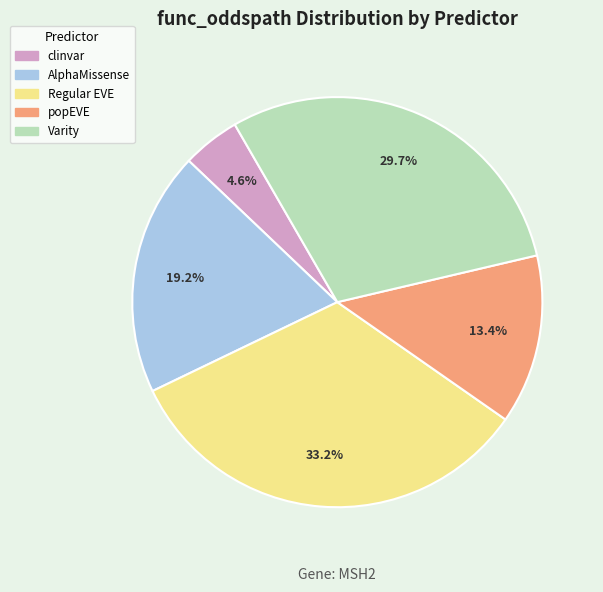

Is there a majority slice in this chart?

No